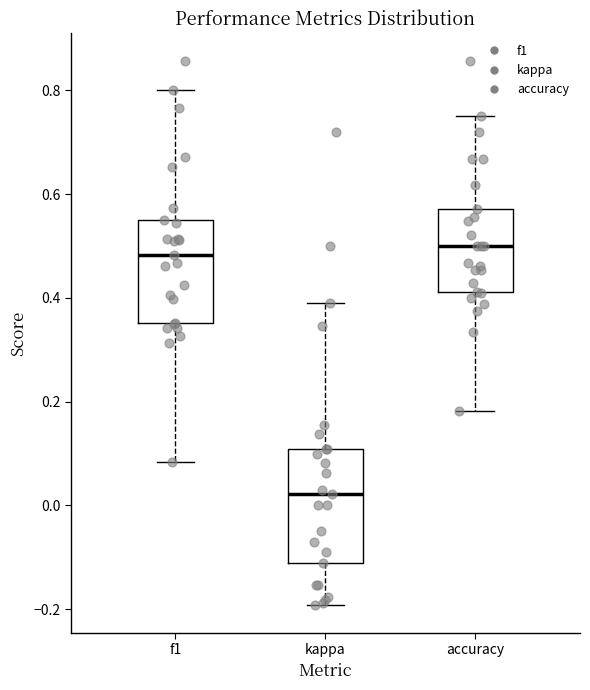

Which box is the tallest, from its lower edge to its upper edge?

kappa